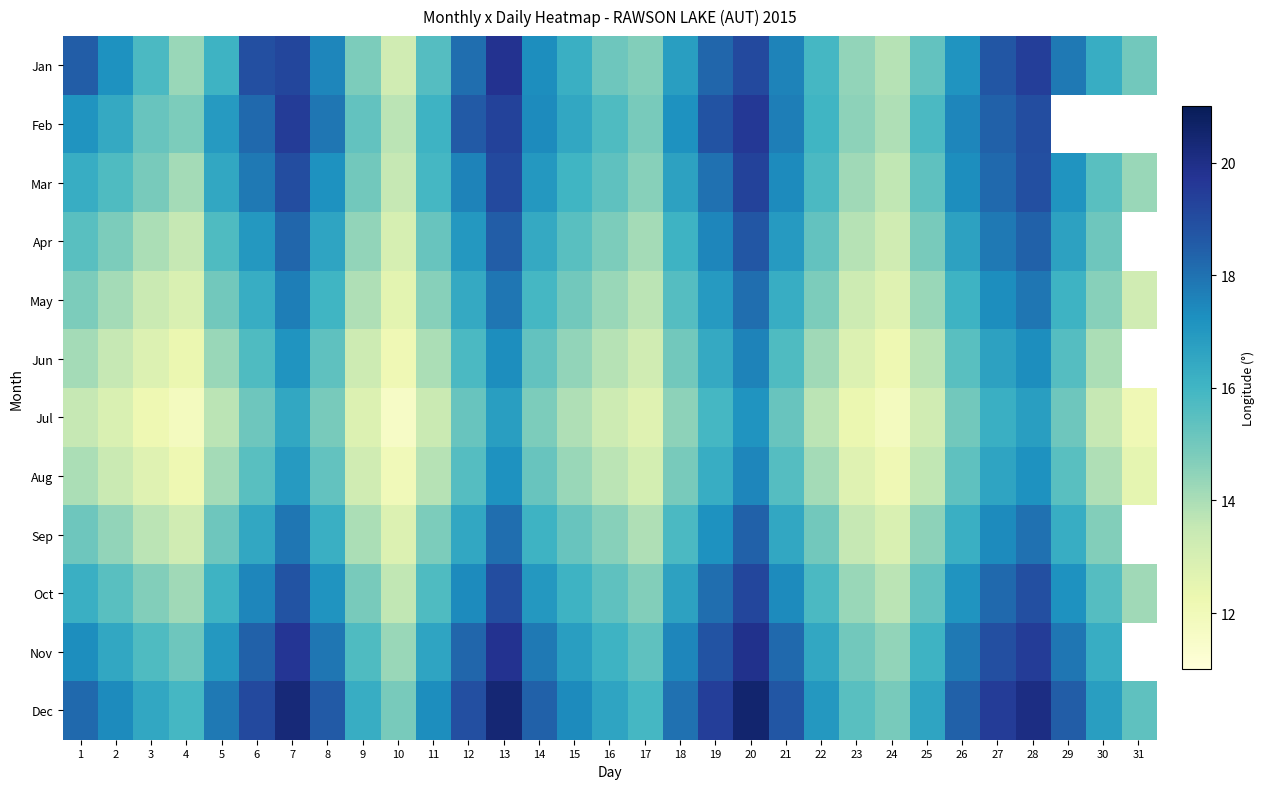

Which series has the largest total across all categories?

Dec